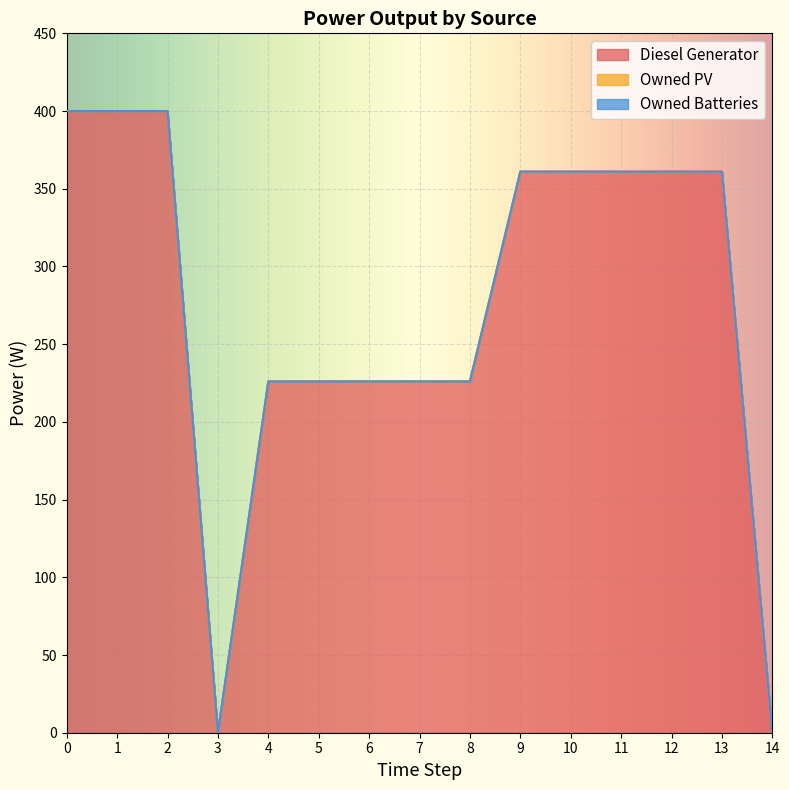

At how many categories does at least one series exceed 323?

8